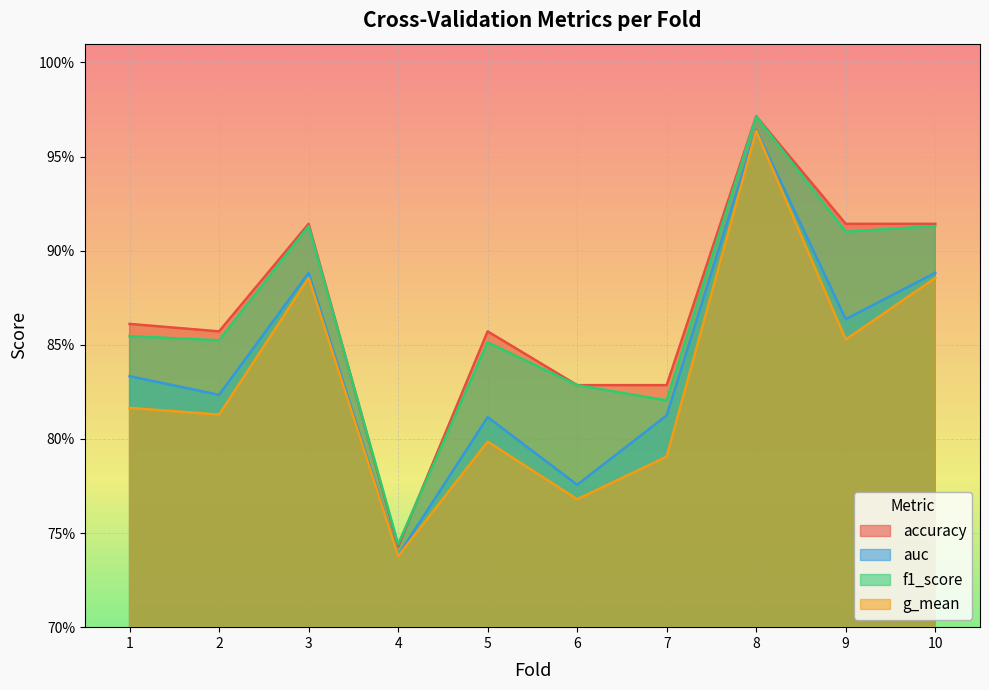

Count the accuracy values in the range 0 to 1.

10